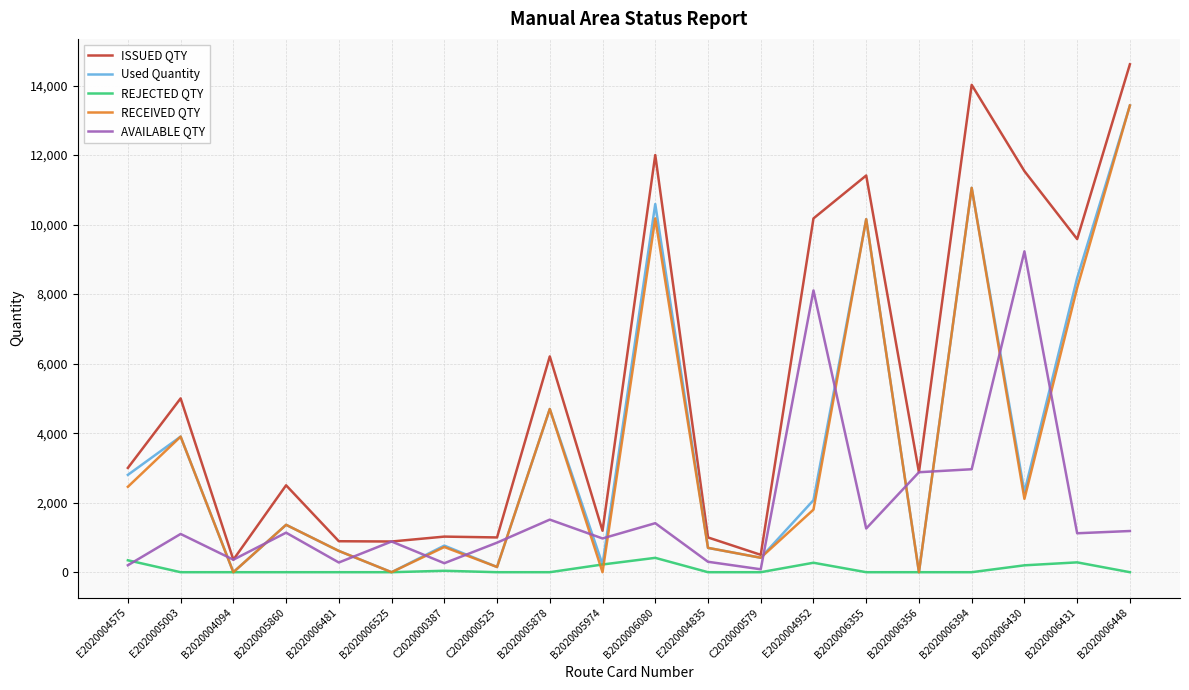

Which series has the largest range (max minus min)?

ISSUED QTY